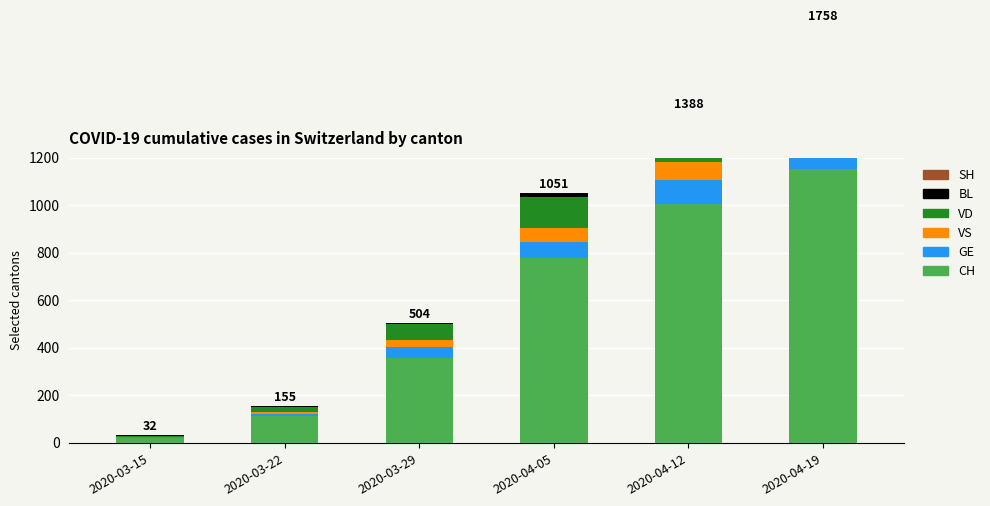

At which category is the sum across all series the highest?

2020-04-19